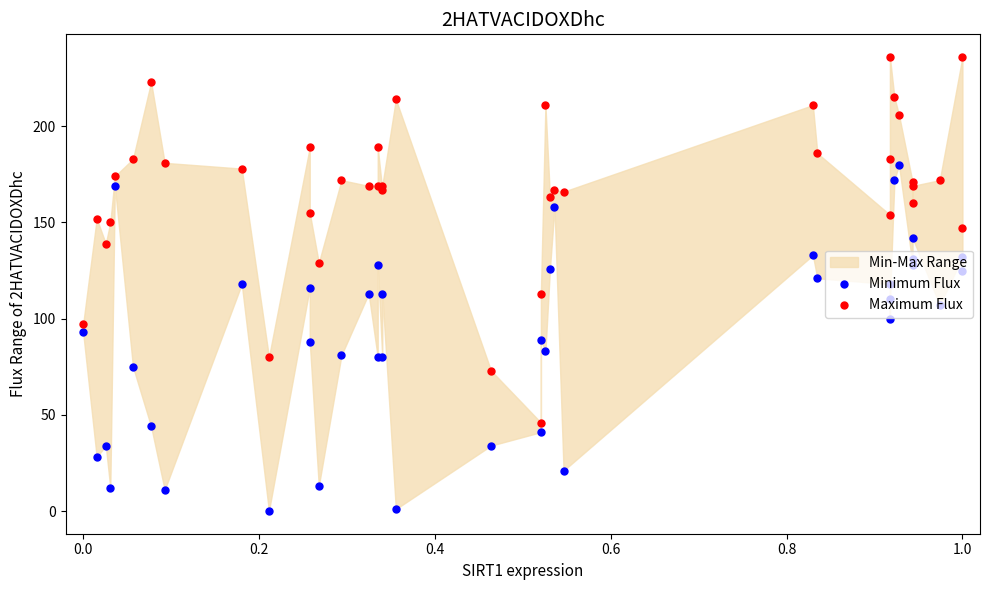

Which series contains the highest Y value?

Maximum Flux